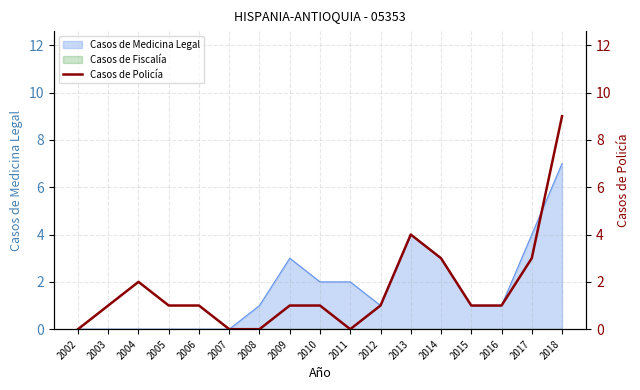

How many data points does each series have?

17